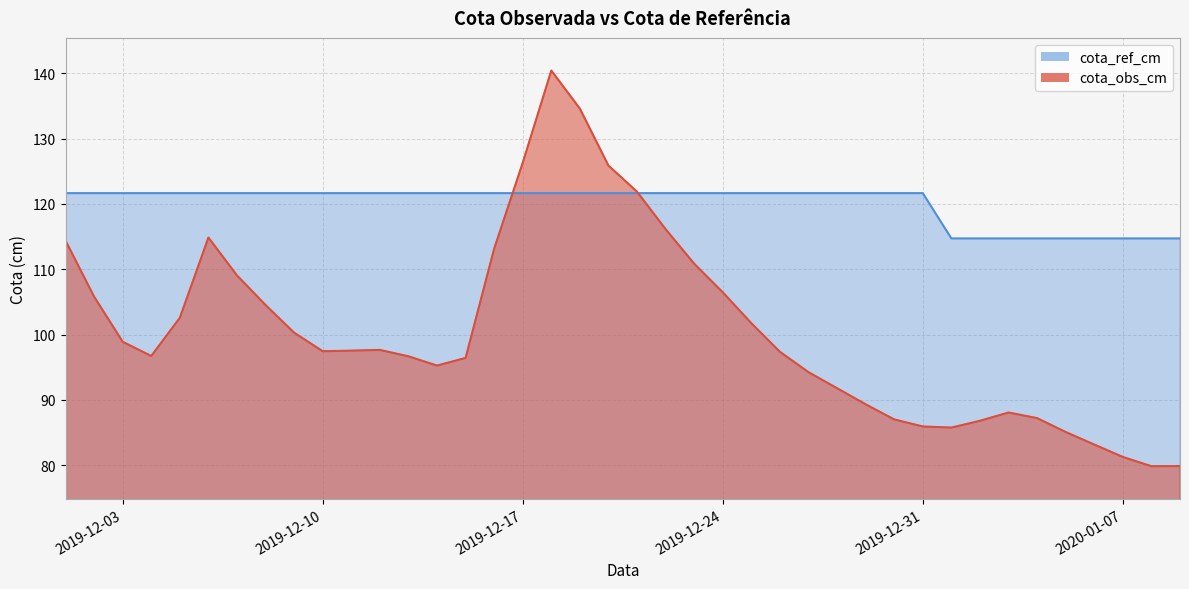

What is the total value across all series at 2019-12-15?

218.1